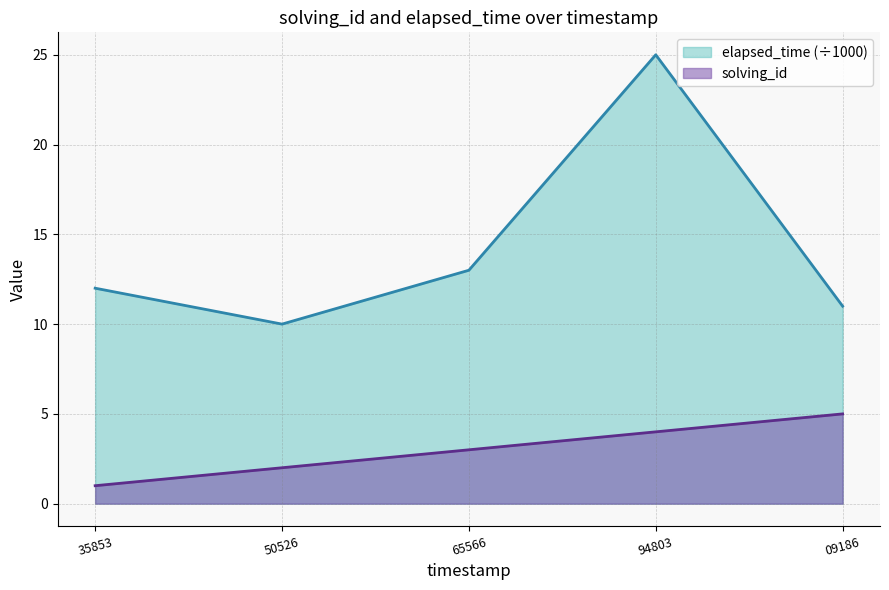

How many values in the solving_id series exceed 3?

2